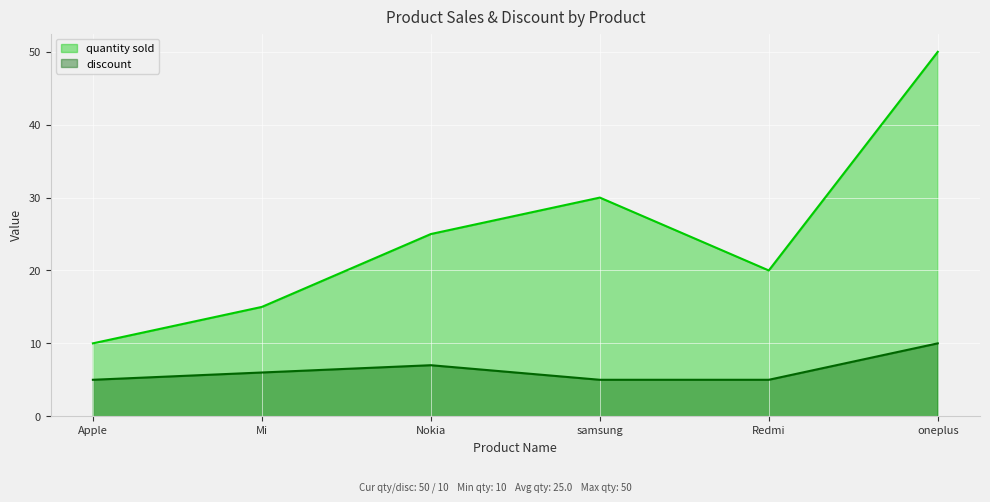

What is the difference between the discount values at samsung and Nokia?

2